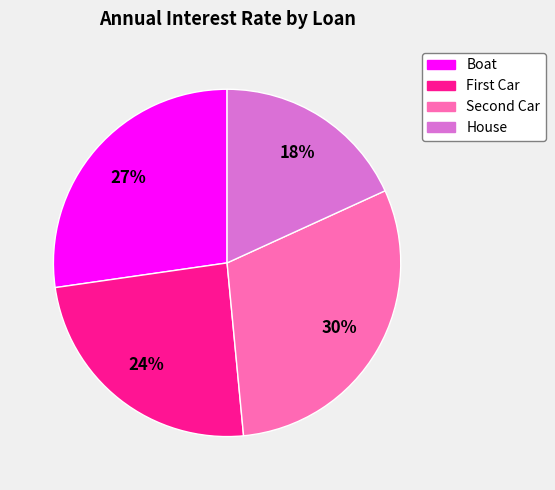

Is it true that House is 11% of the pie?

False